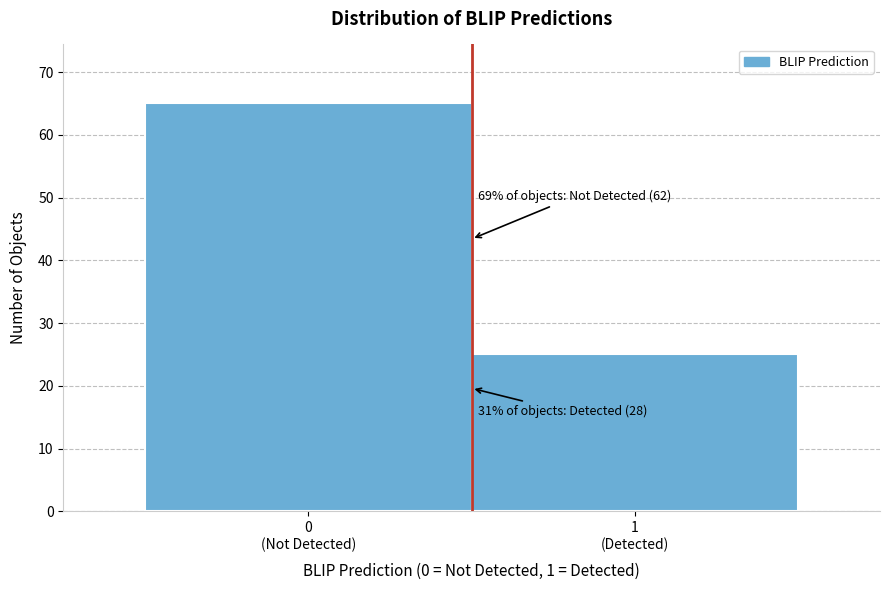

Reading right to left, extract all data points from this chart.

25	65